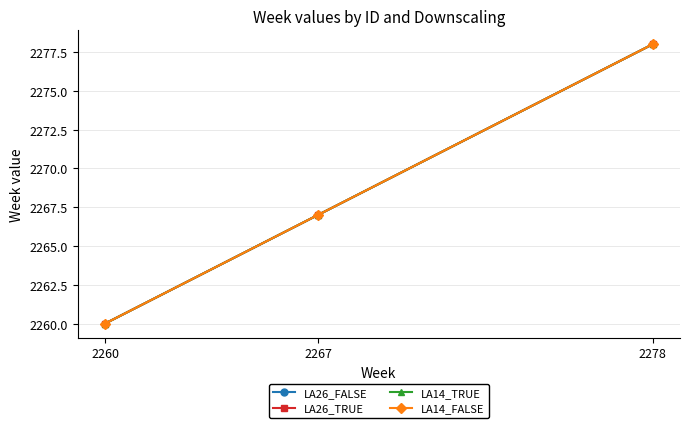

Does the chart display data point markers on the line(s)?

Yes